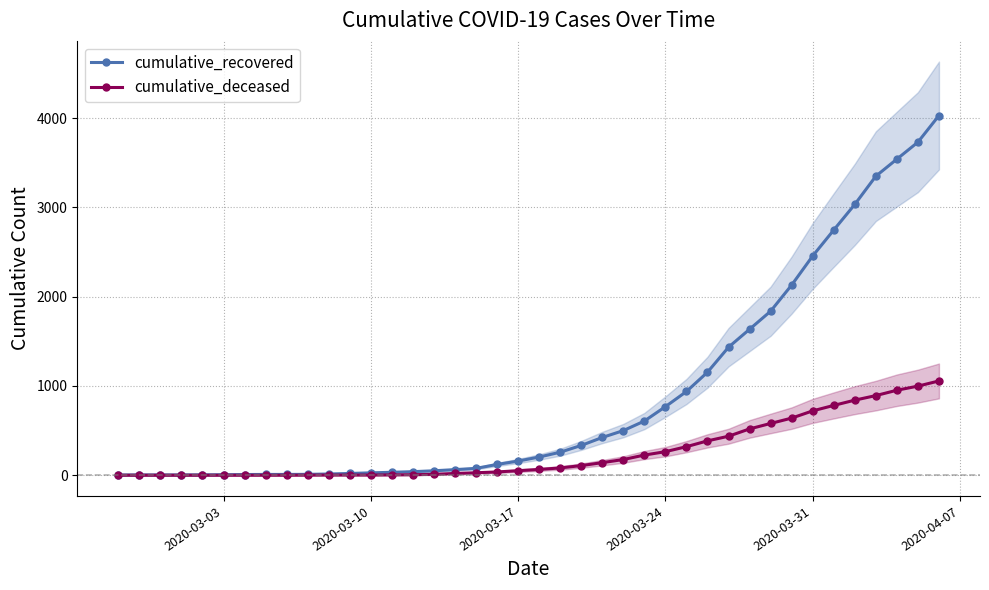

Read the cumulative_deceased value at 2020-03-10.

2